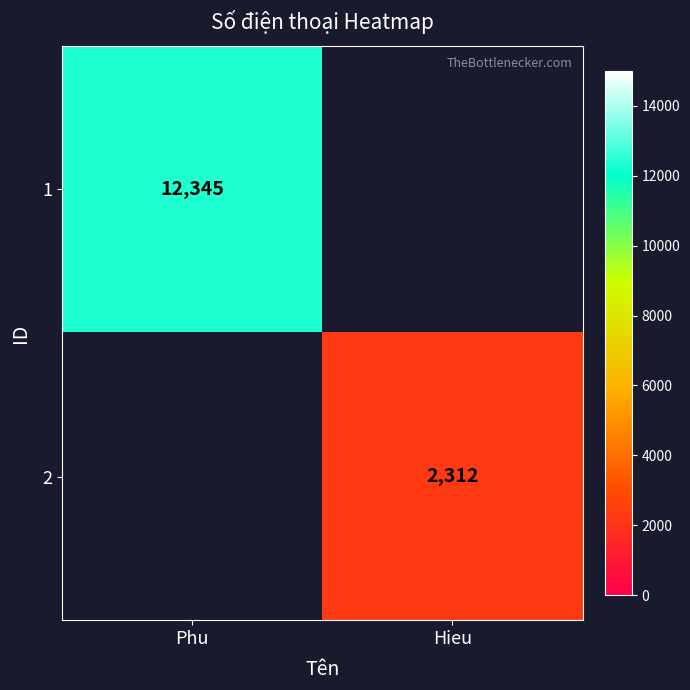

Count the number of data series in this chart.

2